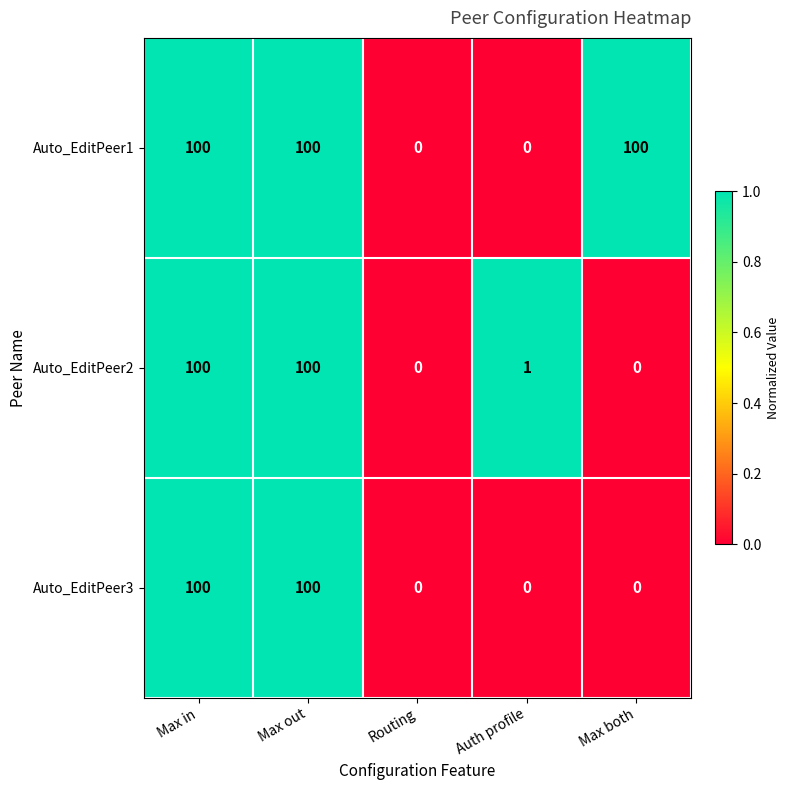

The Auto_EditPeer3 series shows -69 at Auth profile. True or false?

False